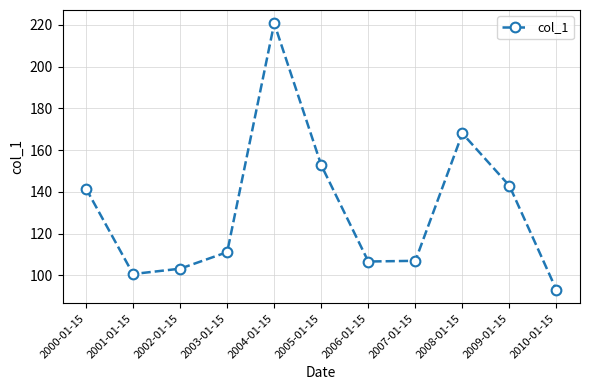

The chart shows a value of 103.1 at 2002-01-15. True or false?

True